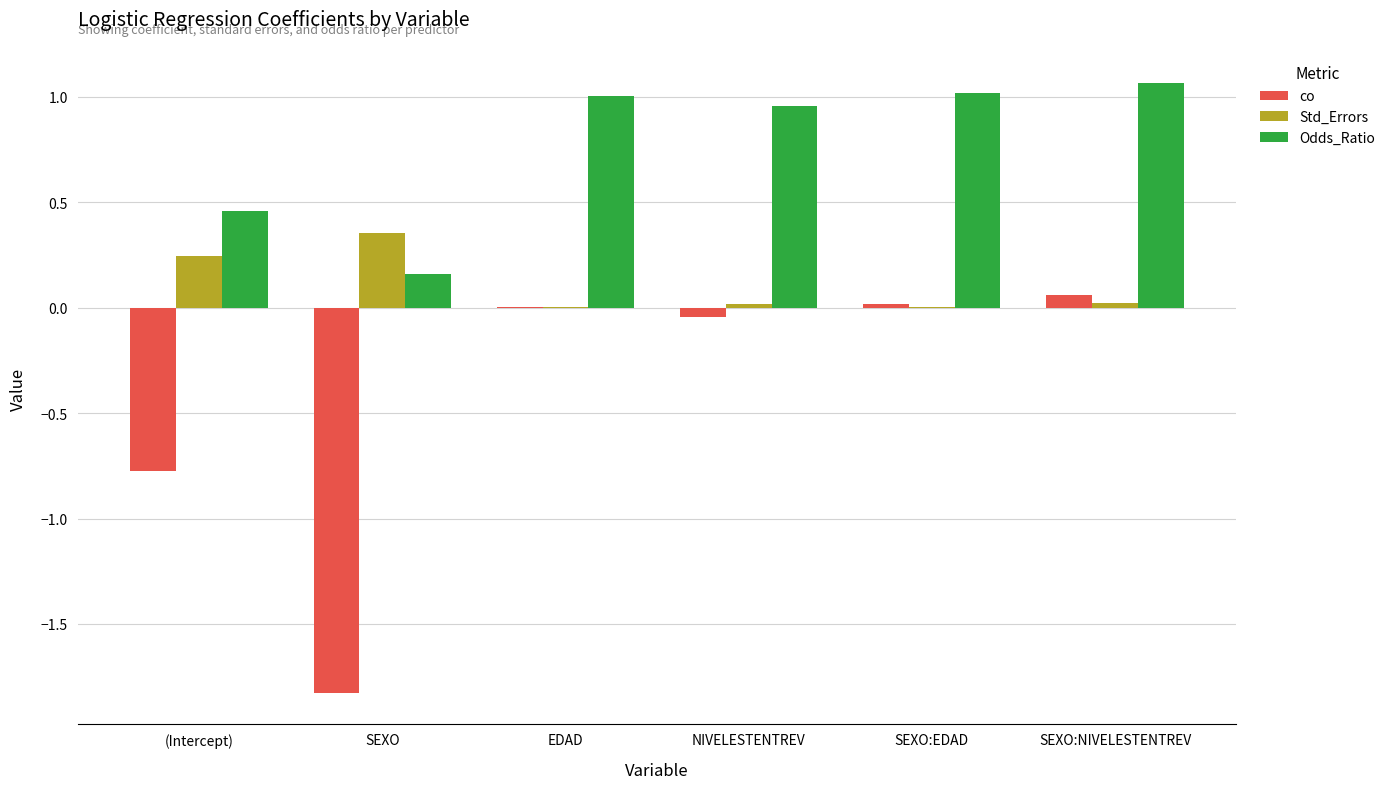

Are the bars grouped side by side (vs. stacked)?

Yes